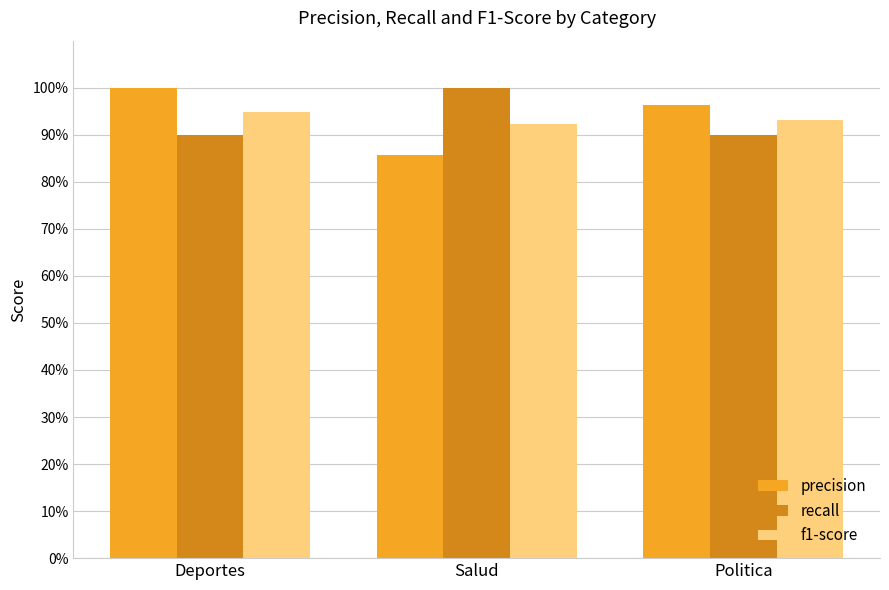

Which series has the widest spread of values?

precision